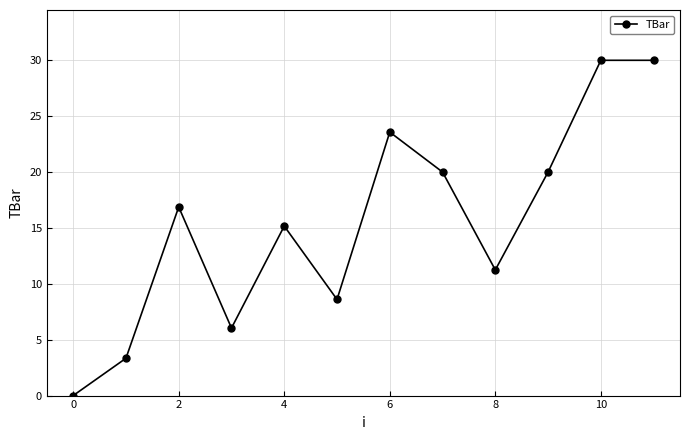

What is the value of the 3rd point from the left?

16.9